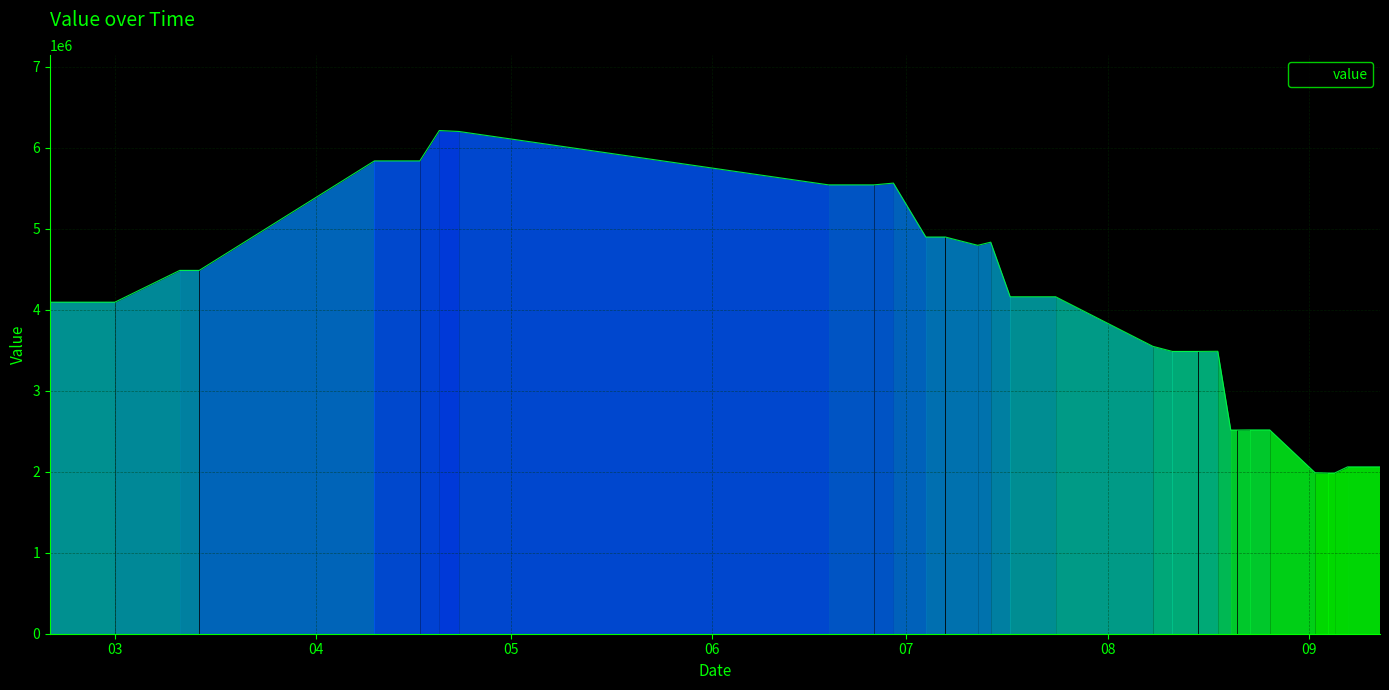

What is the difference between the maximum and minimum values?

4230029.2